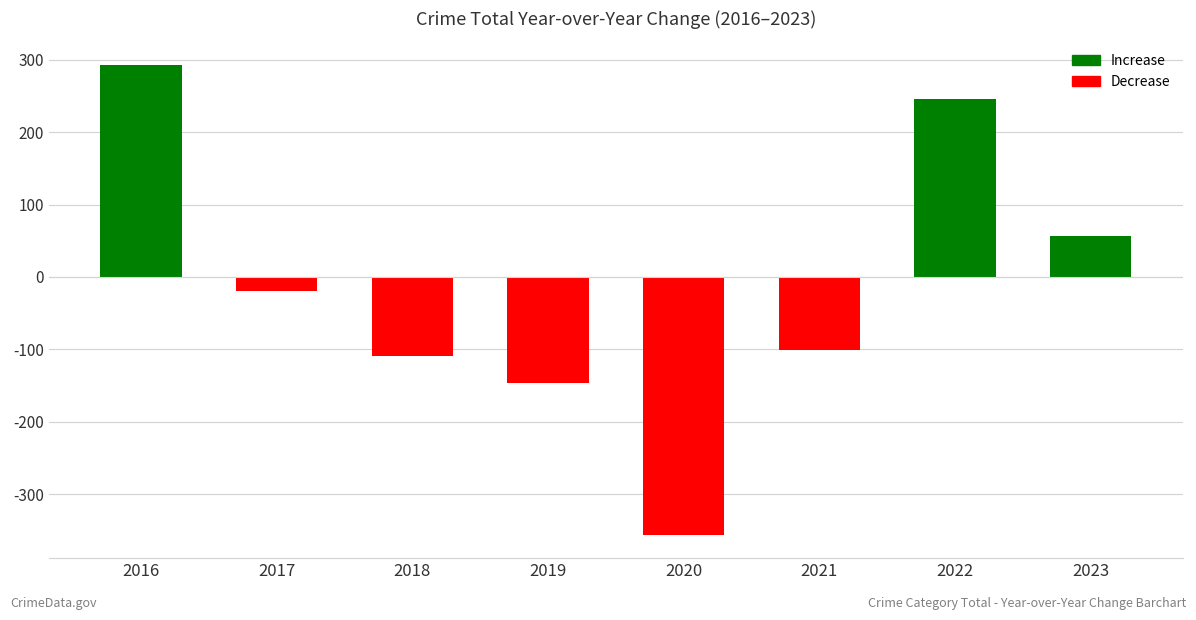

Reading right to left, transcribe all the data shown in this chart.

56	246	-101	-356	-146	-109	-19	293